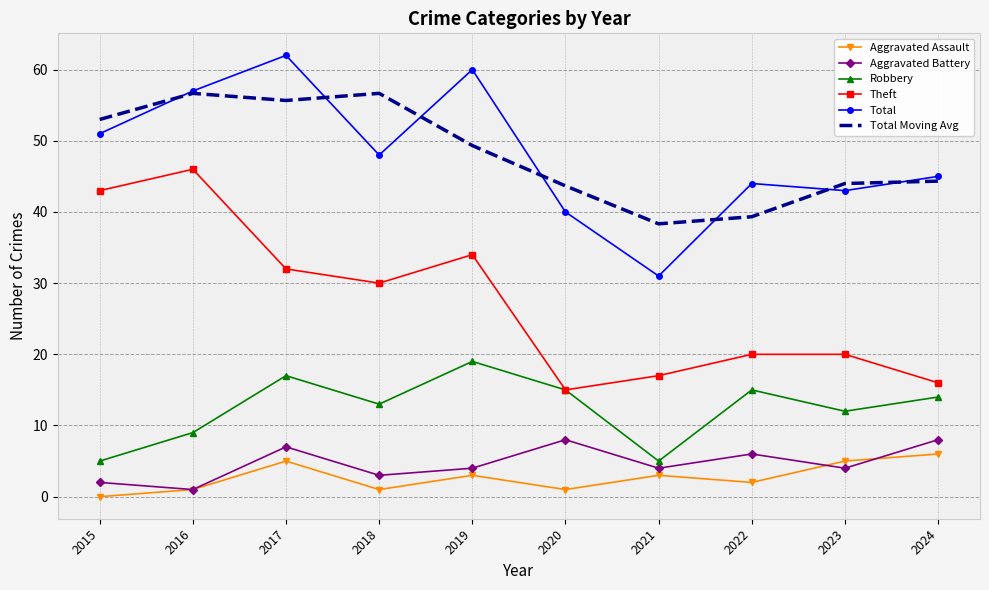

List the series in order of their peak value, lowest first.

Aggravated Assault, Aggravated Battery, Robbery, Theft, Total Moving Avg, Total